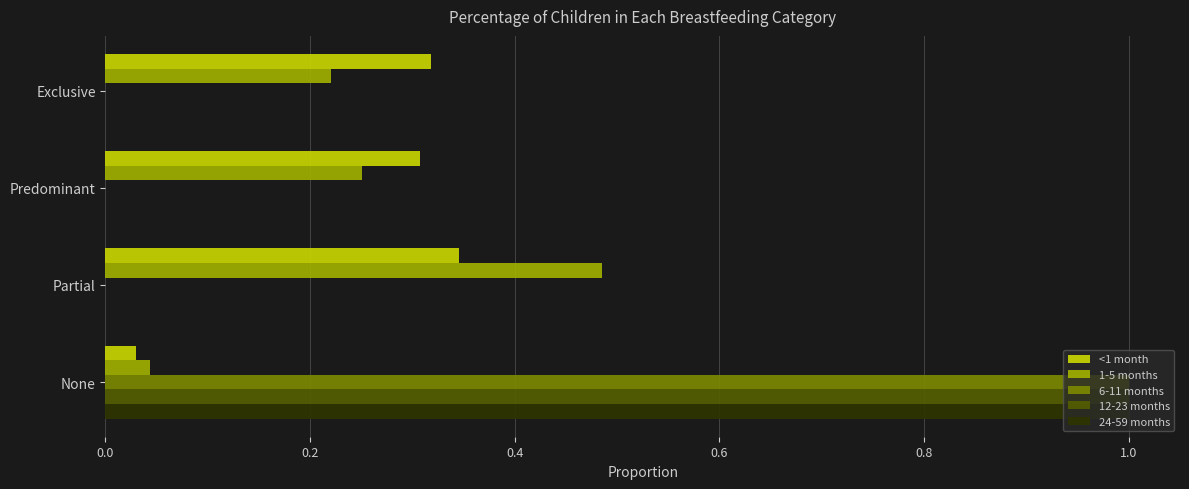

What is the sum of all 6-11 months values?

1.0